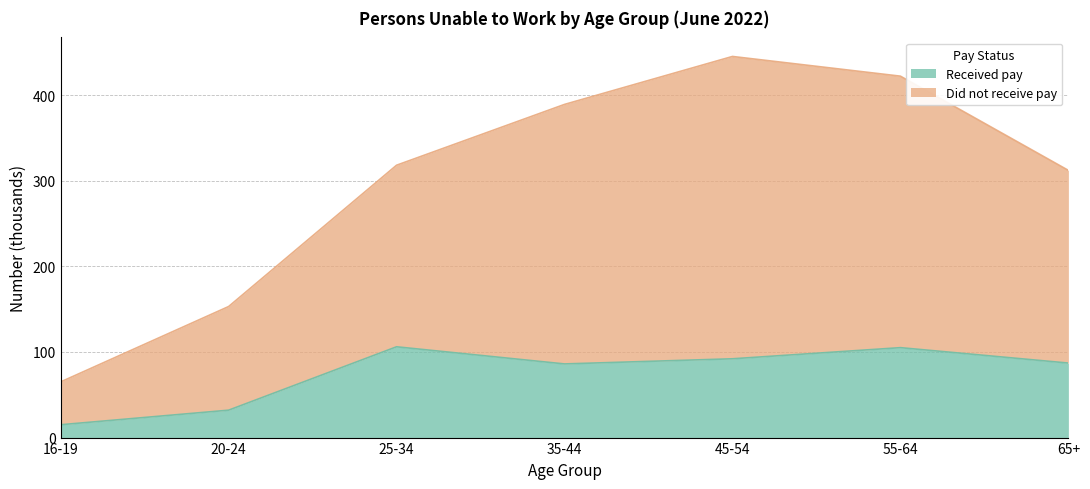

List the labels in order of Received pay value, smallest first.

16-19, 20-24, 35-44, 65+, 45-54, 55-64, 25-34